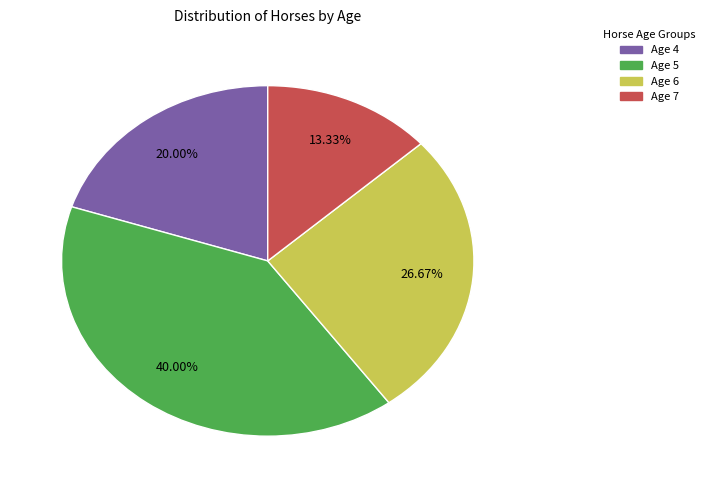

Which category has the smallest portion of the pie?

Age 7